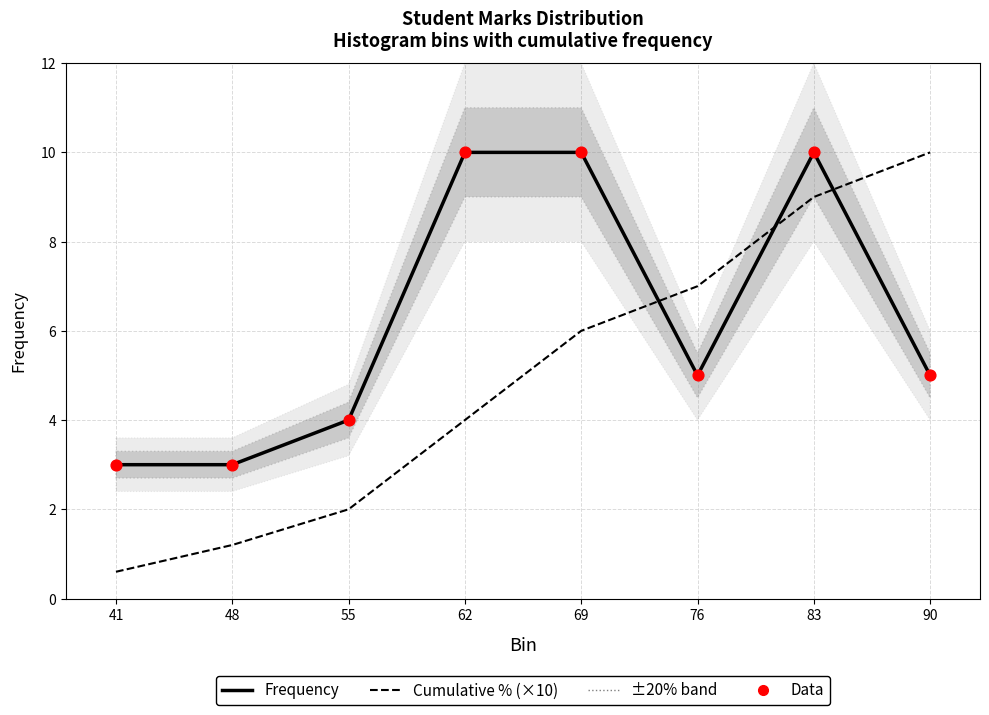

Is the value of Data at 55 greater than the value of Frequency at 76?

No